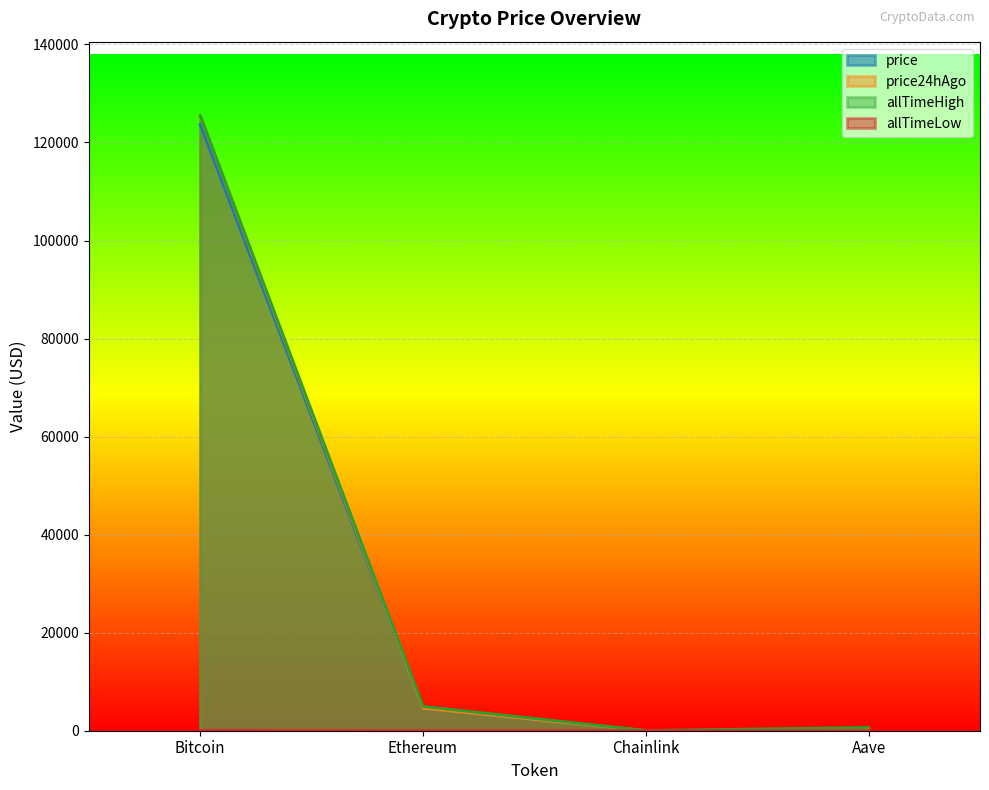

Read the allTimeHigh value at Aave.

661.7